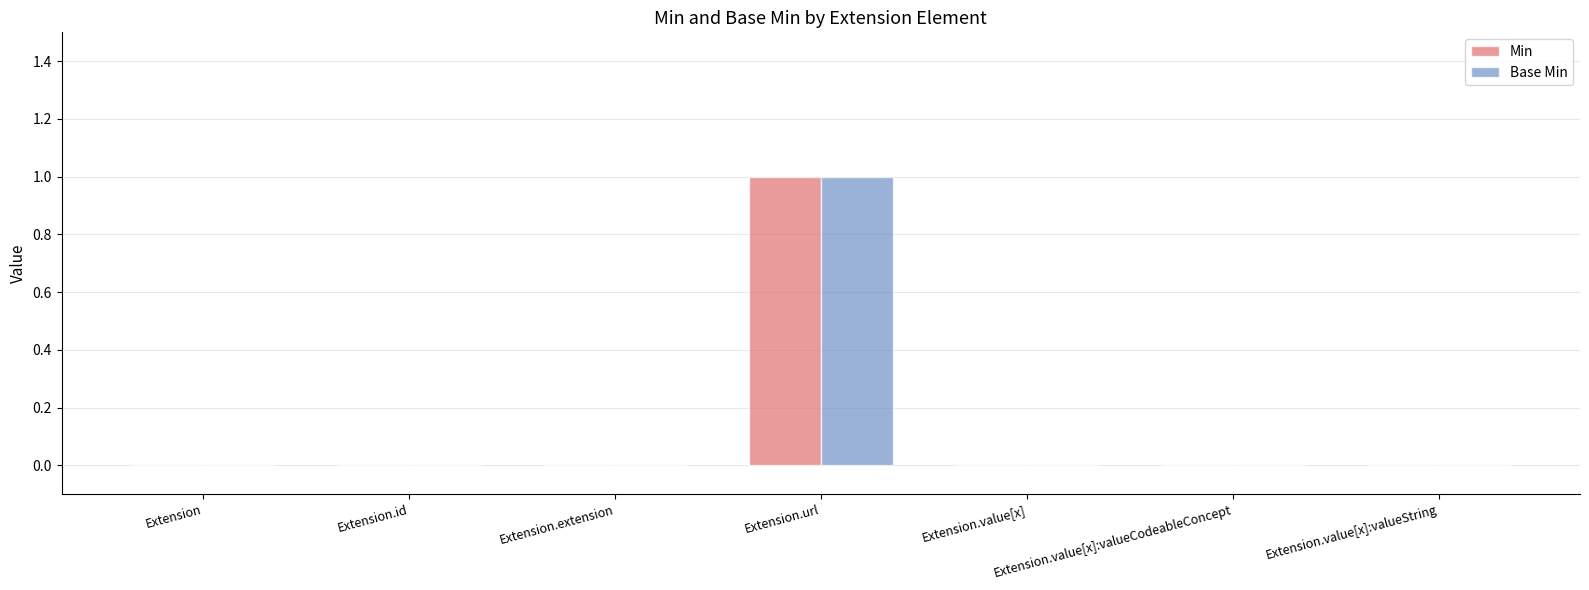

Reading left to right, transcribe all the data shown in this chart.

Min: 0	0	0	1	0	0	0
Base Min: 0	0	0	1	0	0	0